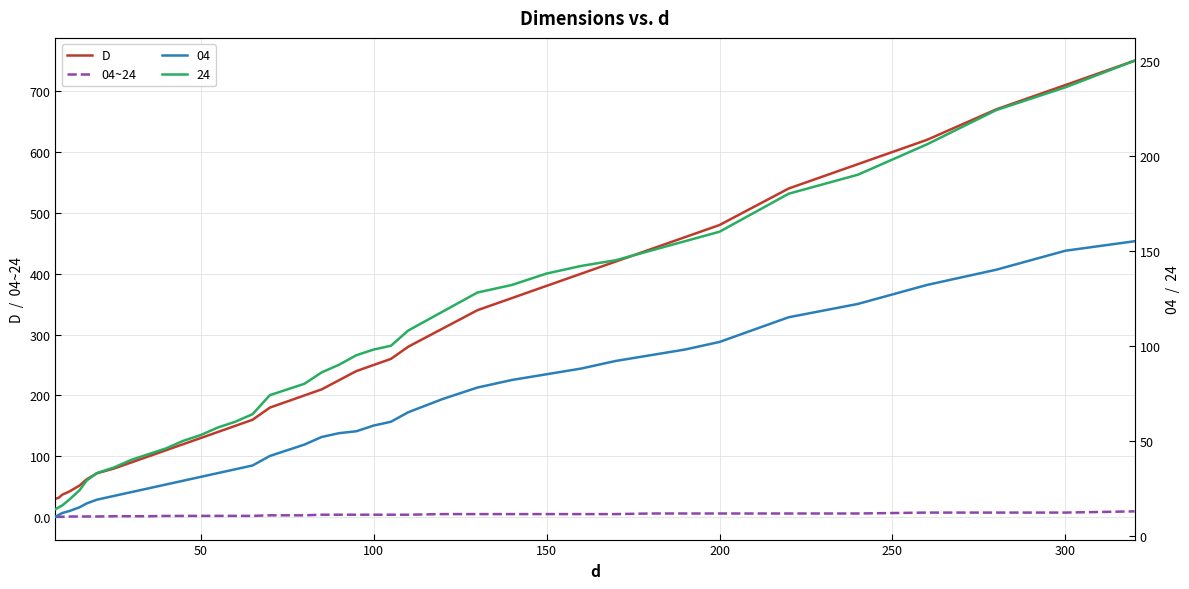

The value of D at 200 is 663.8. True or false?

False